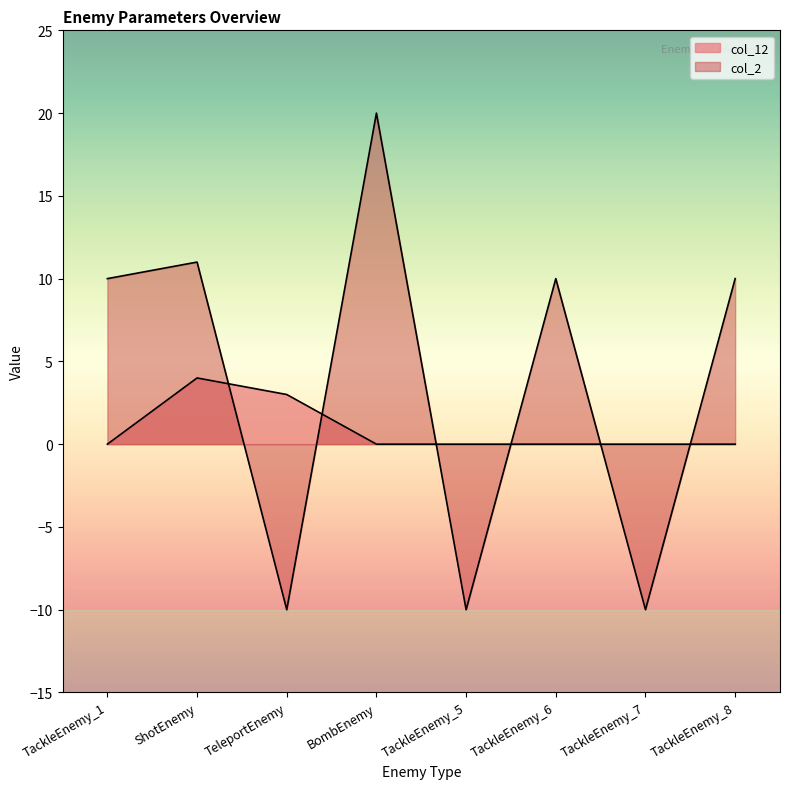

In col_2, how many points are lower than both neighbors (excluding endpoints)?

3